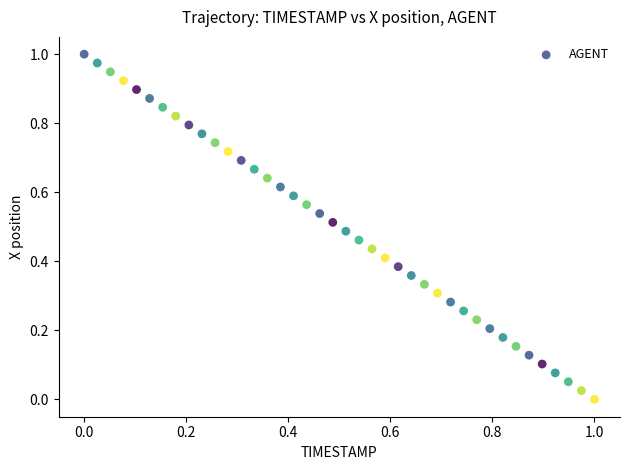

How many data points are displayed?

40